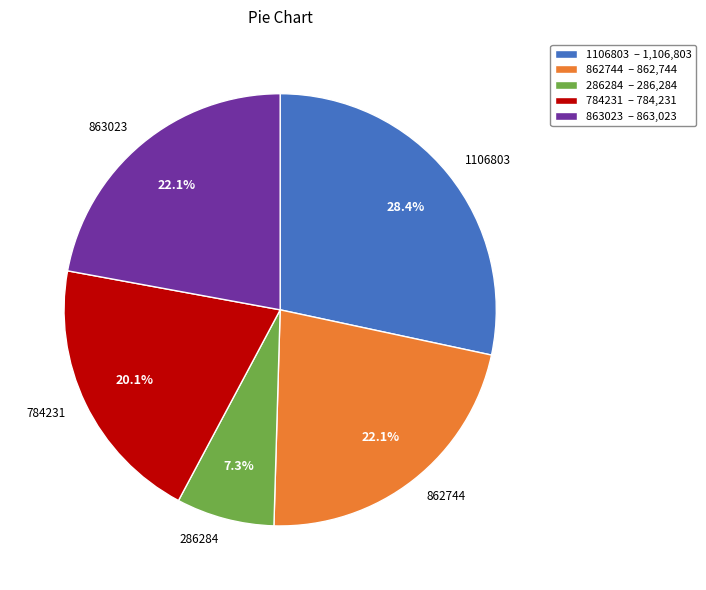

To the nearest percent, what is the average slice percentage?

20%